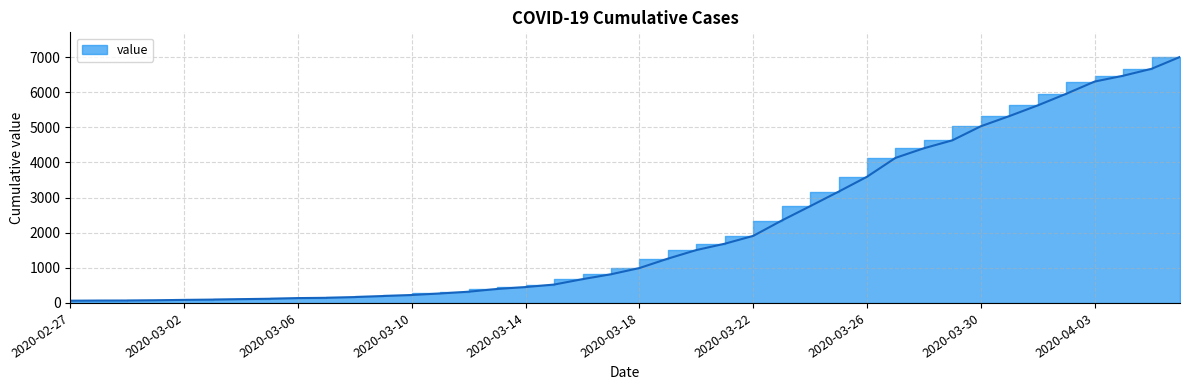

List the labels in order of value, largest first.

2020-04-06, 2020-04-05, 2020-04-04, 2020-04-03, 2020-04-02, 2020-04-01, 2020-03-31, 2020-03-30, 2020-03-29, 2020-03-28, 2020-03-27, 2020-03-26, 2020-03-25, 2020-03-24, 2020-03-23, 2020-03-22, 2020-03-21, 2020-03-20, 2020-03-19, 2020-03-18, 2020-03-17, 2020-03-16, 2020-03-15, 2020-03-14, 2020-03-13, 2020-03-12, 2020-03-11, 2020-03-10, 2020-03-09, 2020-03-08, 2020-03-07, 2020-03-06, 2020-03-05, 2020-03-04, 2020-03-03, 2020-03-02, 2020-03-01, 2020-02-29, 2020-02-28, 2020-02-27